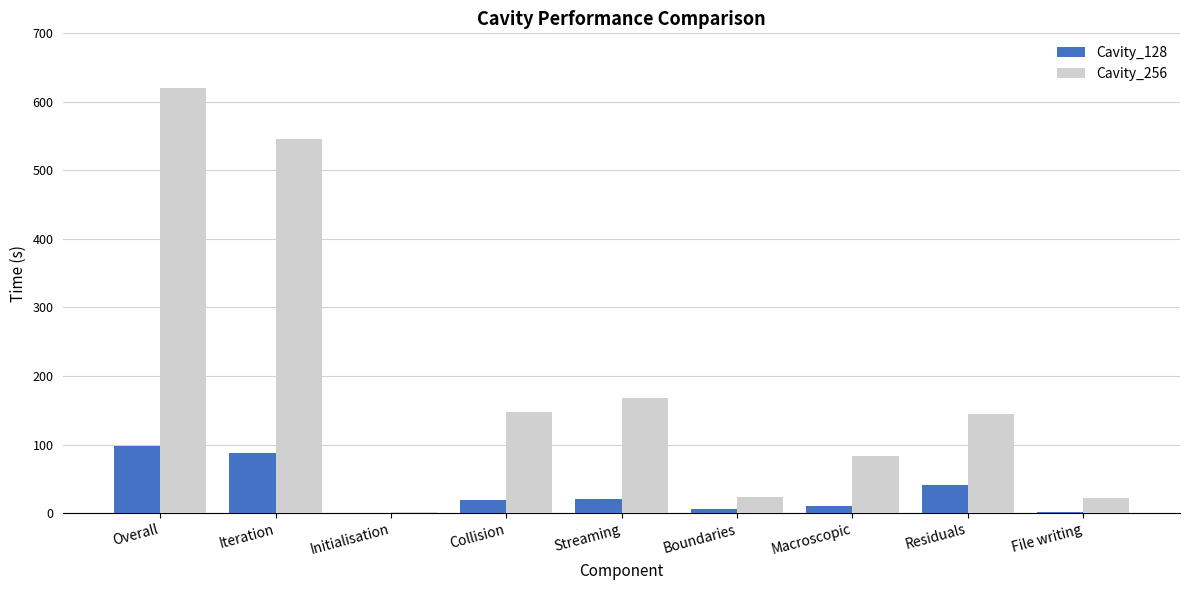

What is the sum of all Cavity_128 values?

285.6